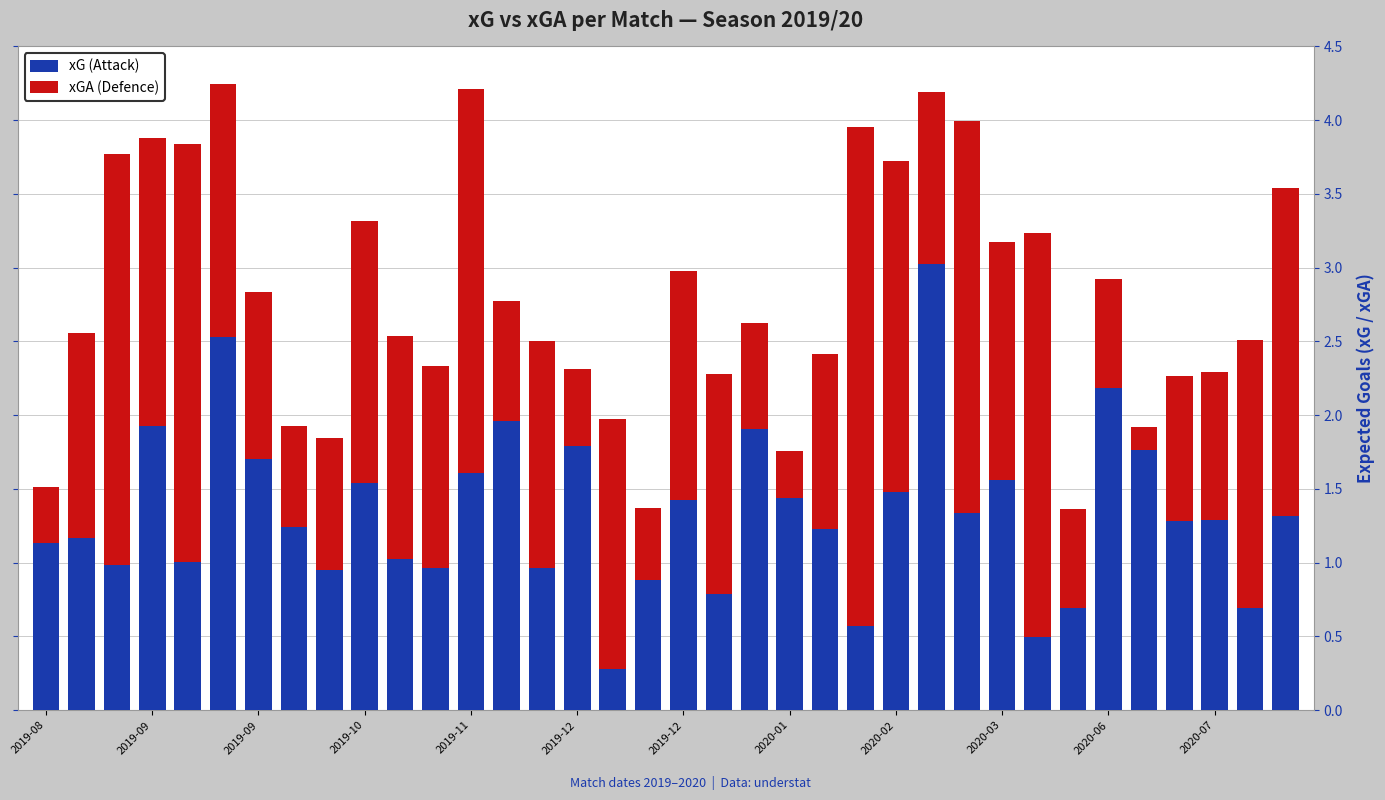

Does the chart contain any negative values?

No